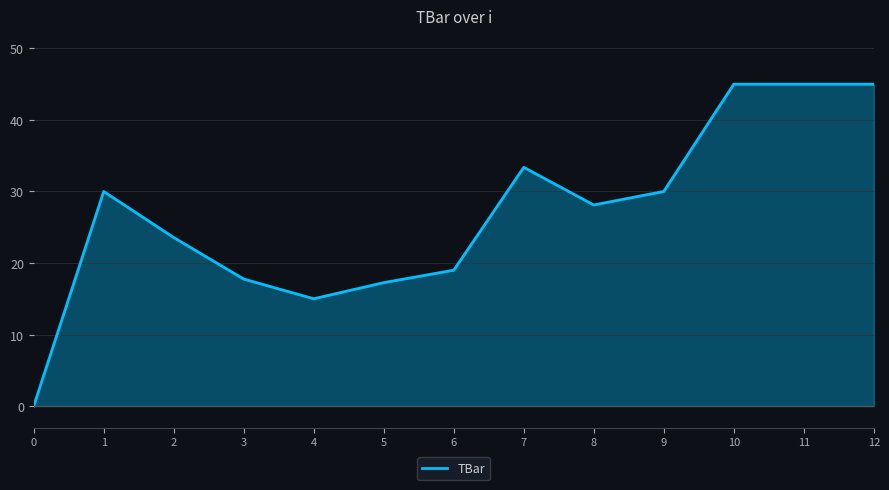

What is the change in value from 5 to 10?

+27.7